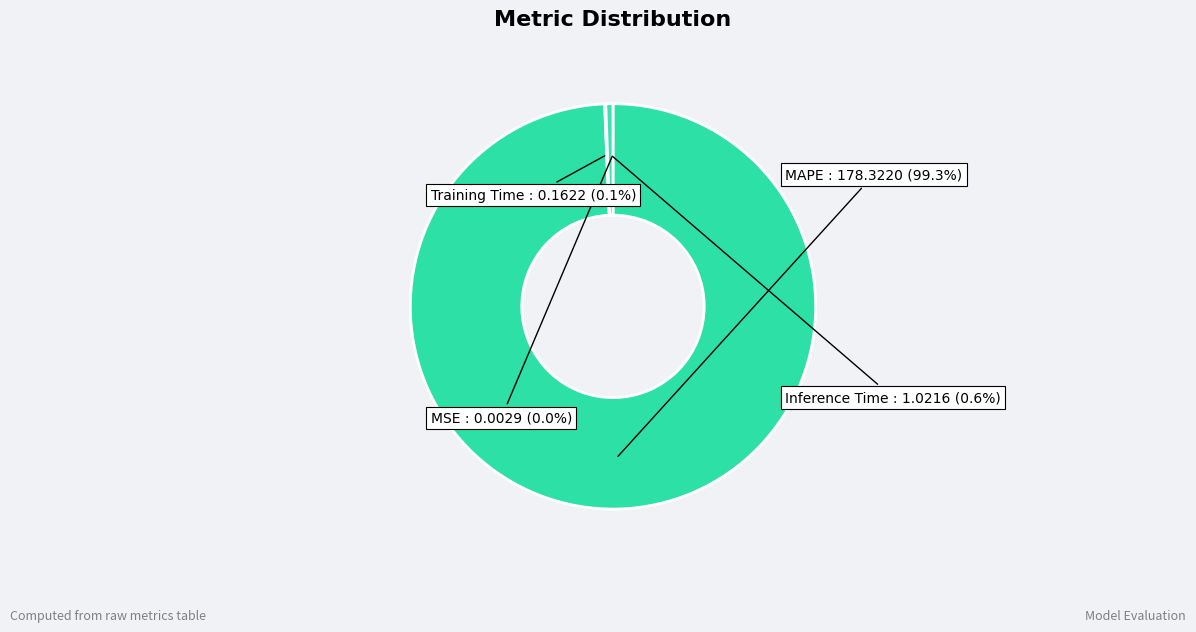

Which slice is the largest?

MAPE